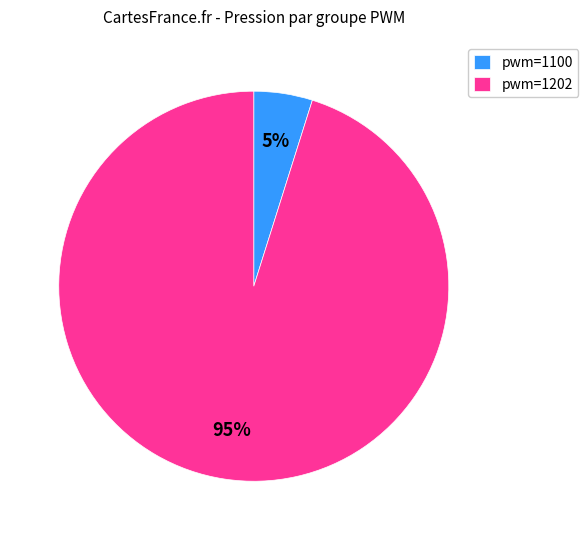

Do pwm=1202 and pwm=1100 together represent more than half of the pie?

Yes